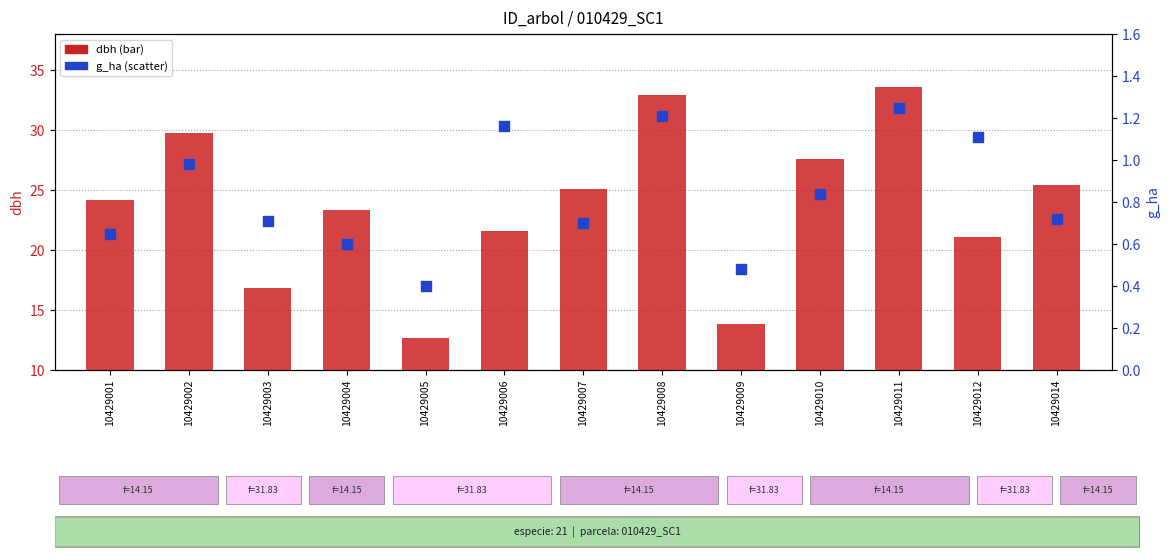

Is the value of dbh at 10429003 greater than the value of g_ha at 10429003?

Yes